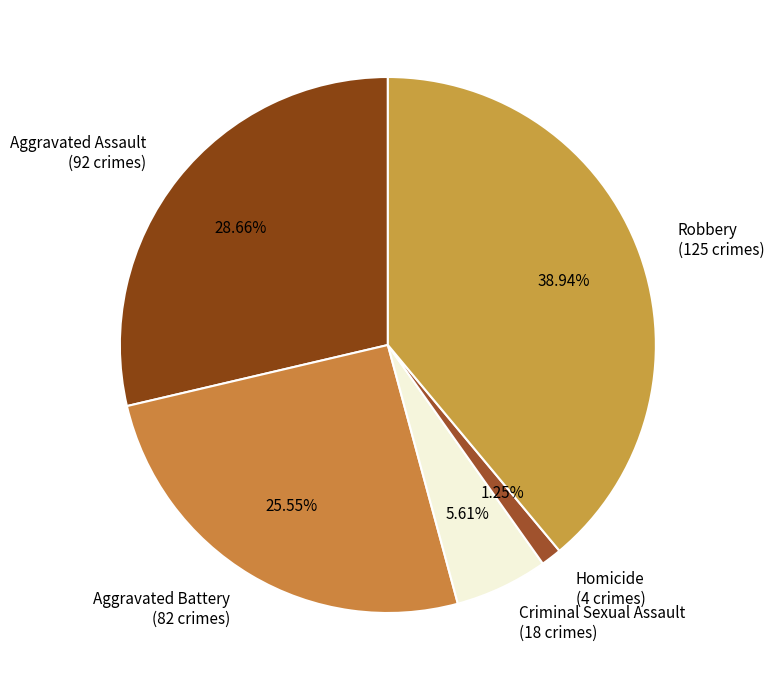

Is it true that Robbery is 32% of the pie?

False